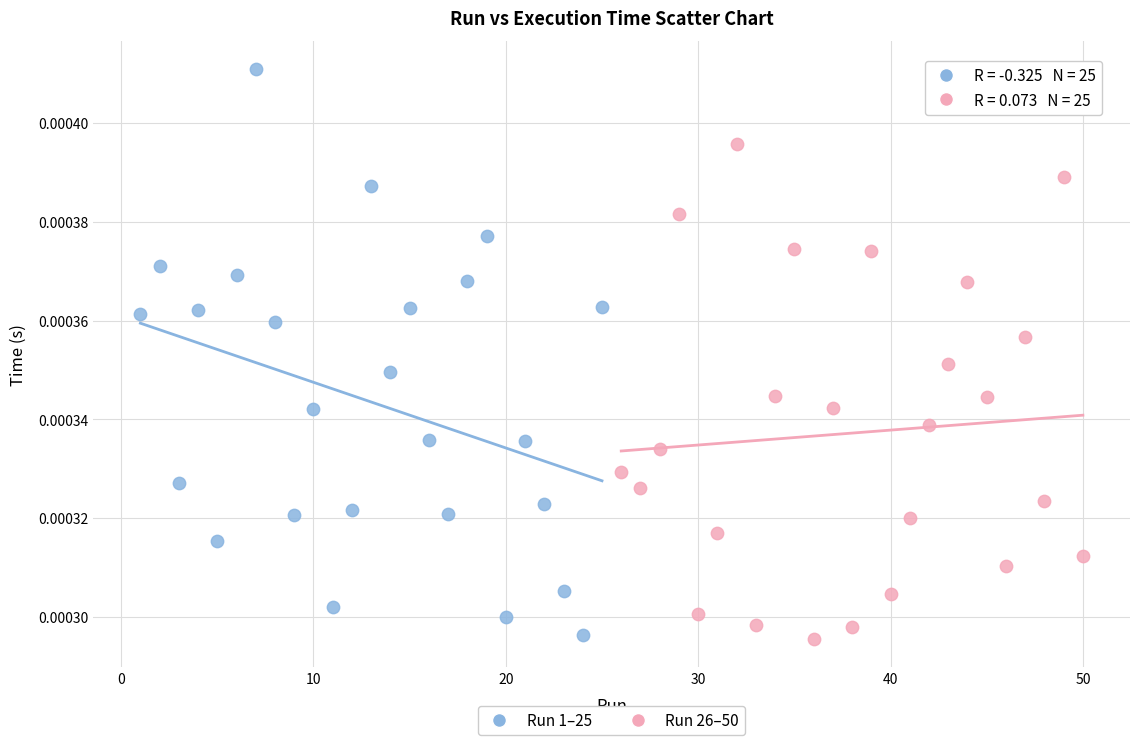

Which series contains the highest Y value?

Run 1–25